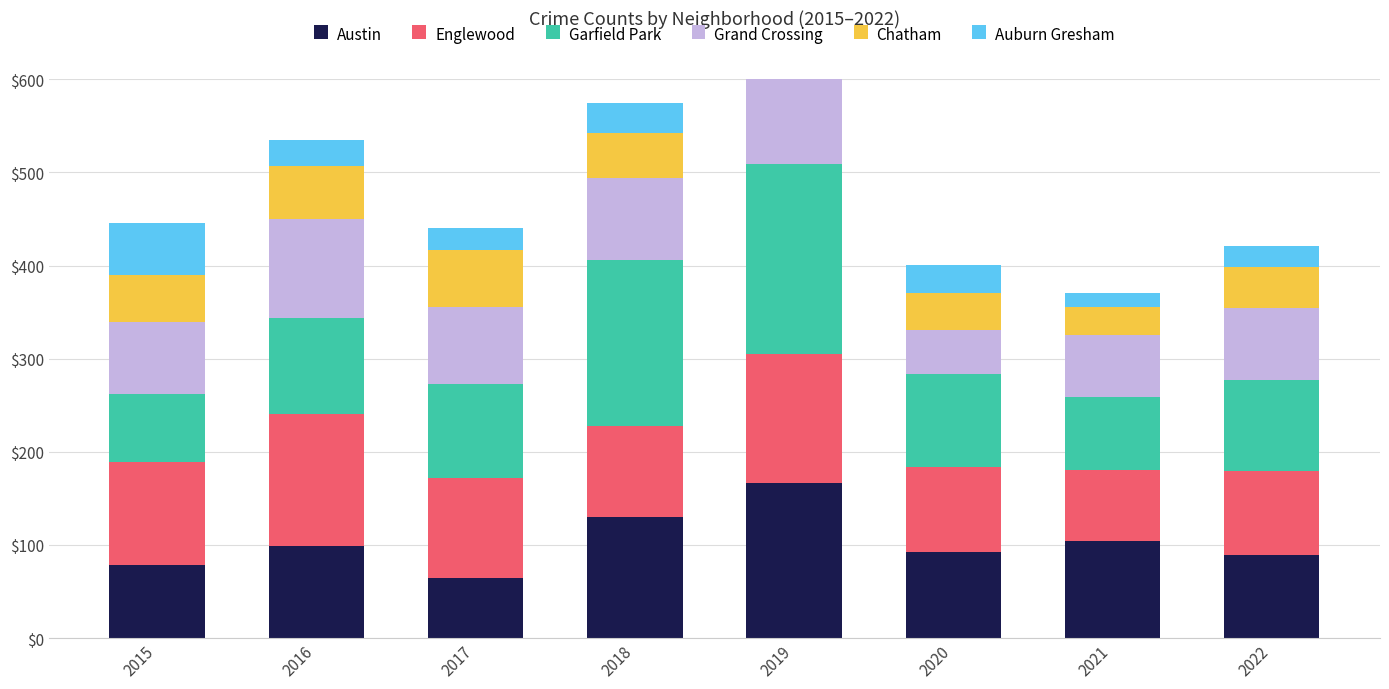

What is the difference between the Grand Crossing values at 2022 and 2016?

29